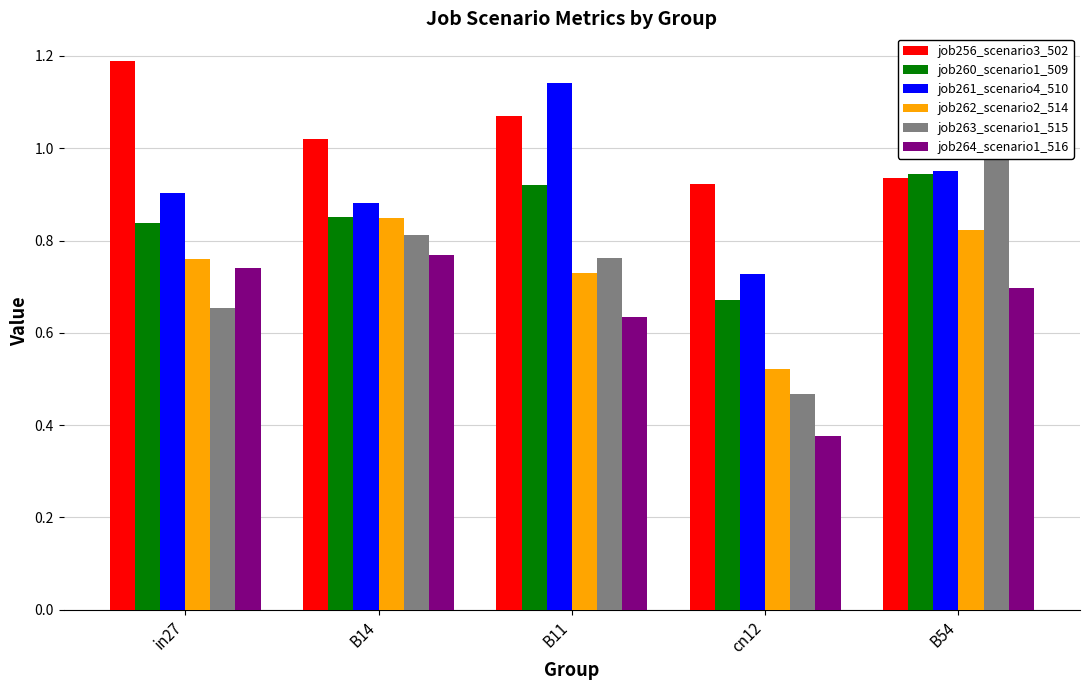

Reading right to left, what are all the values shown in this chart?

job256_scenario3_502: 0.9	0.9	1.1	1.0	1.2
job260_scenario1_509: 0.9	0.7	0.9	0.9	0.8
job261_scenario4_510: 1.0	0.7	1.1	0.9	0.9
job262_scenario2_514: 0.8	0.5	0.7	0.8	0.8
job263_scenario1_515: 1.0	0.5	0.8	0.8	0.7
job264_scenario1_516: 0.7	0.4	0.6	0.8	0.7